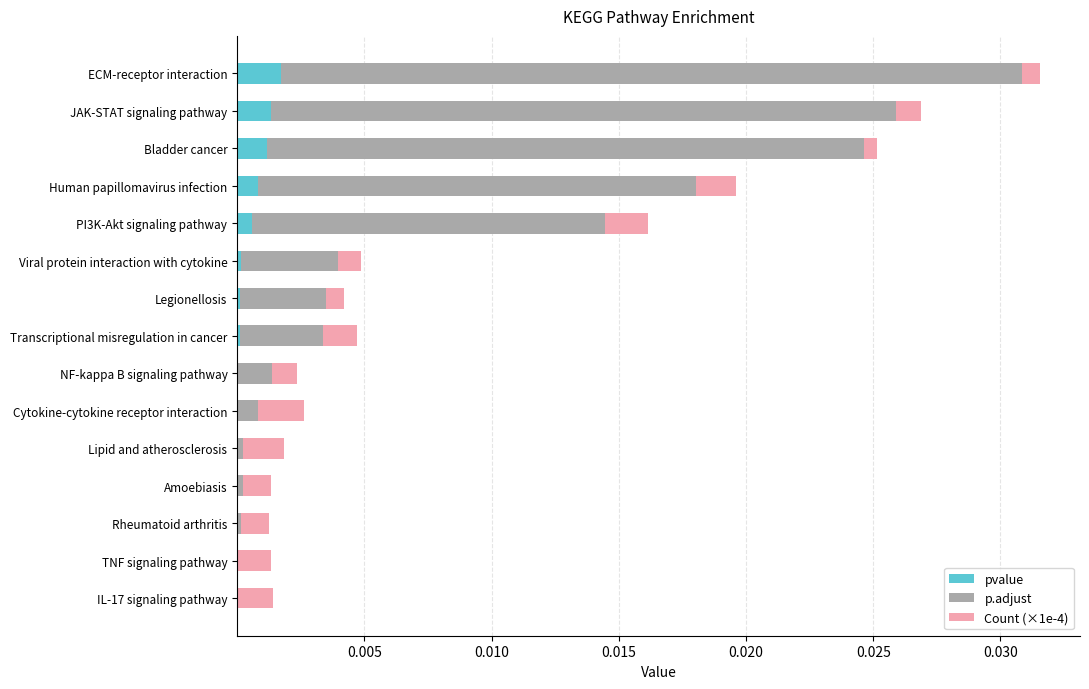

At which category is the sum across all series the highest?

ECM-receptor interaction